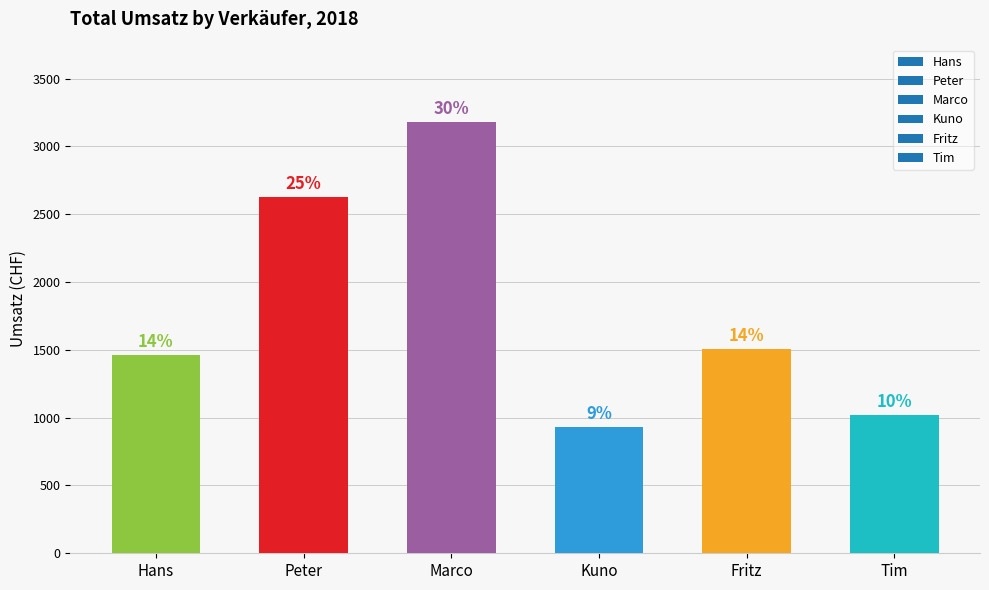

How many bars are there in total?

6